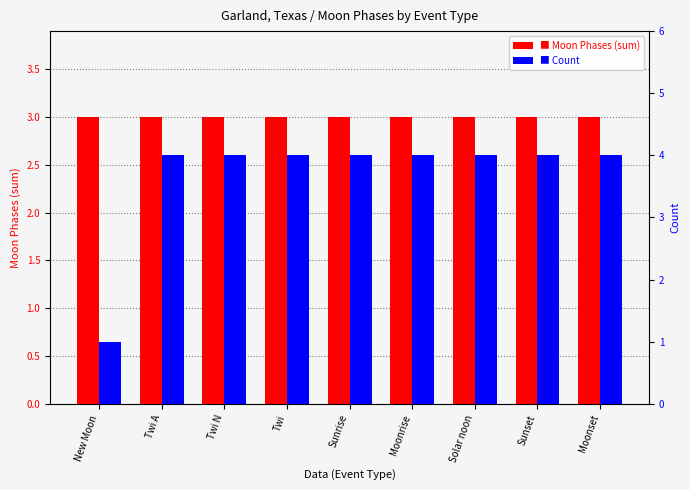

Does the chart contain stacked bars?

No